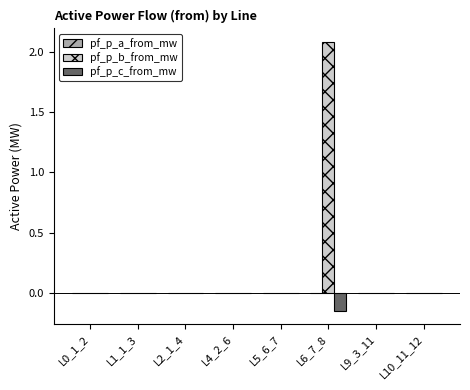

What is the greatest value displayed?

2.1